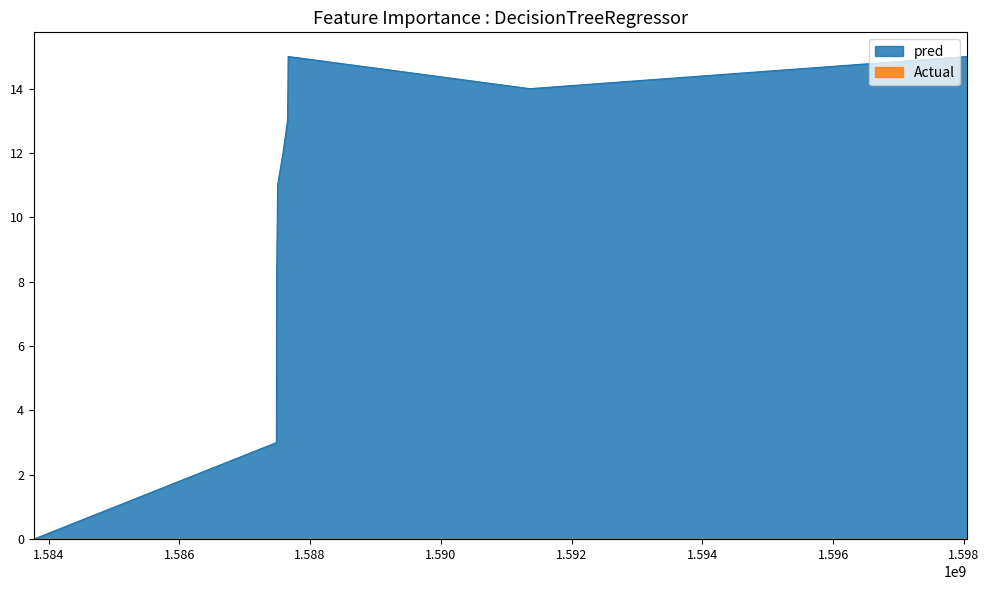

Rank the categories by value from lowest to highest.

1583773884, 1587485344, 1587488951, 1587499746, 1587503443, 1587586160, 1587654589, 1587661807, 1591362682, 1587665426, 1598051208